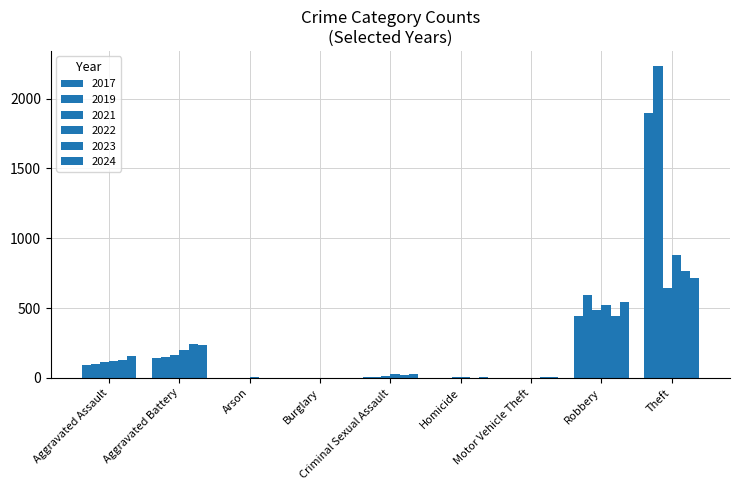

How many groups of bars are there?

9